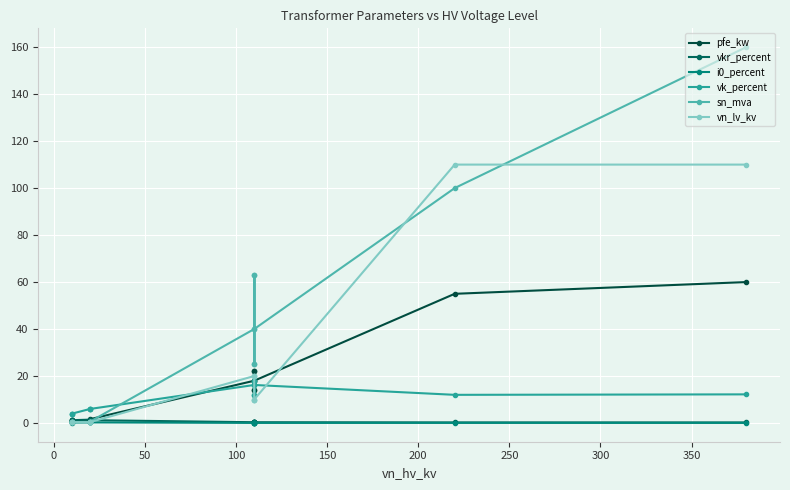

What is the average value of the i0_percent series?

0.1